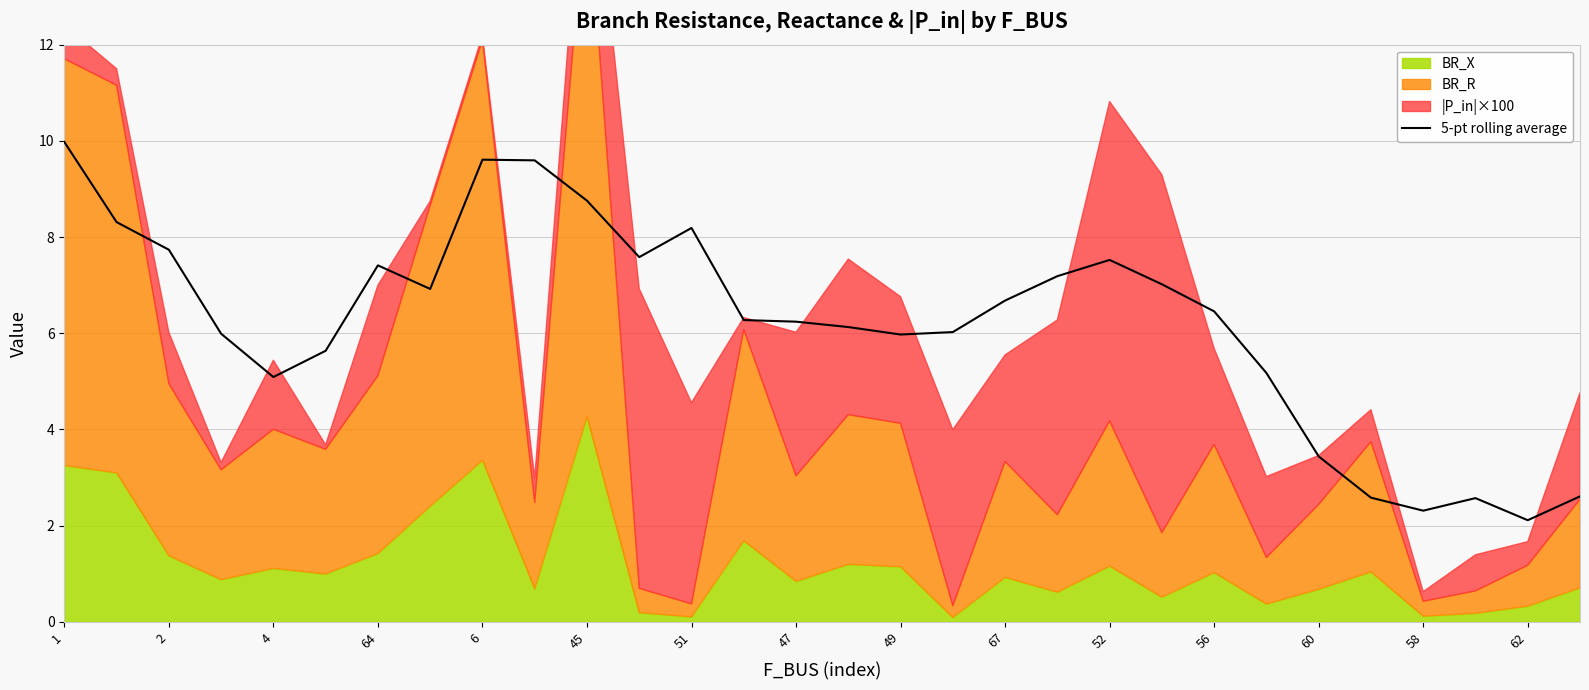

The value of 5-pt rolling average at 51 is 5.1. True or false?

False